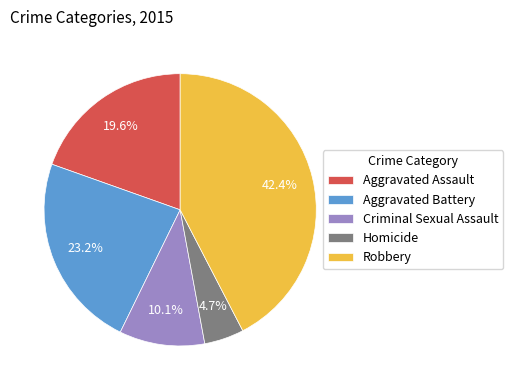

Which category has the biggest portion of the pie?

Robbery